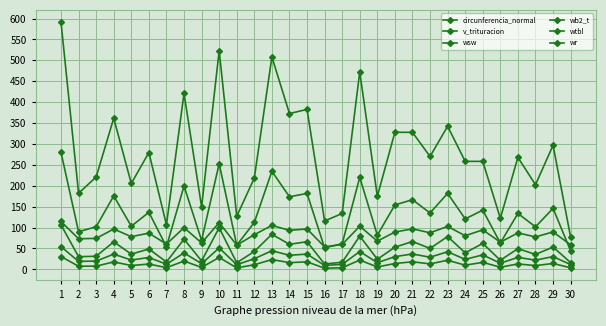

At which category does v_trituracion reach its first local valley?

2